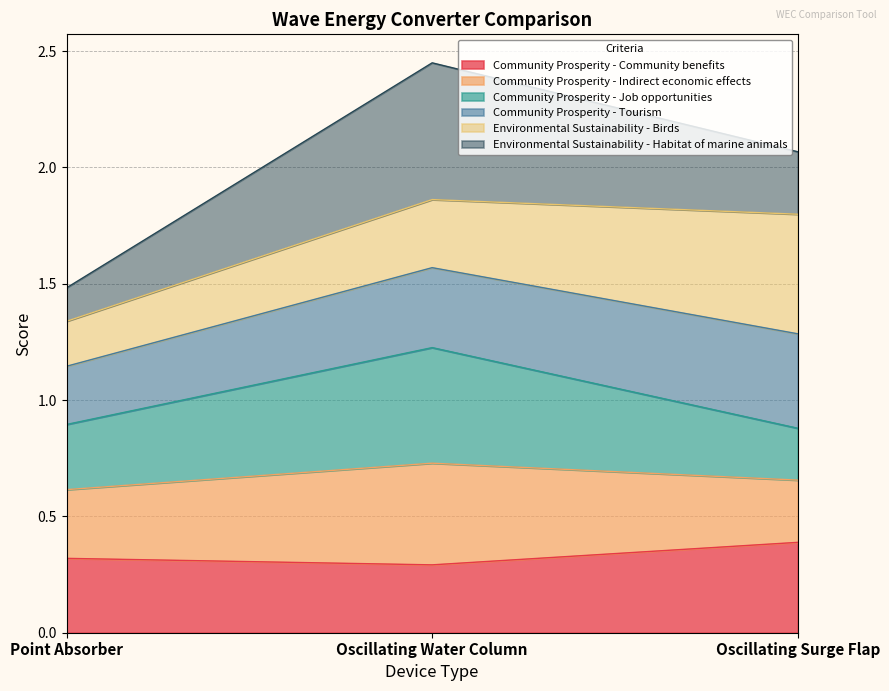

The value of Community Prosperity - Community benefits at Oscillating Surge Flap is 0.4. True or false?

True